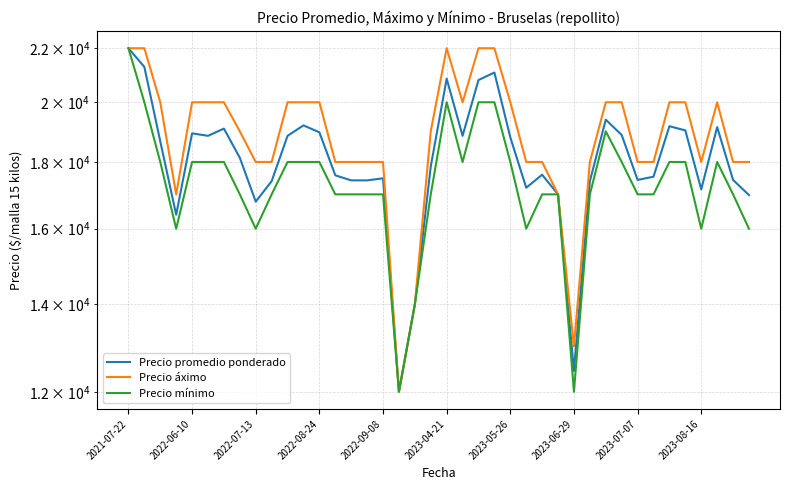

Which category has the highest value in the Precio mínimo series?

2021-07-22